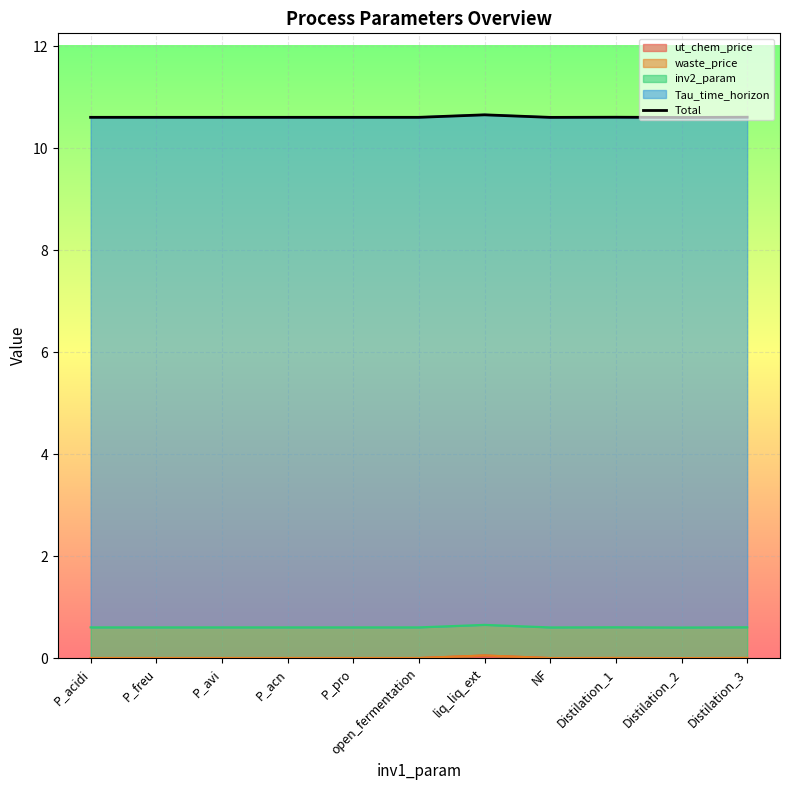

Rank the categories by value from highest to lowest.

liq_liq_ext, Distilation_1, Distilation_3, P_acidi, P_freu, P_avi, P_acn, P_pro, open_fermentation, NF, Distilation_2